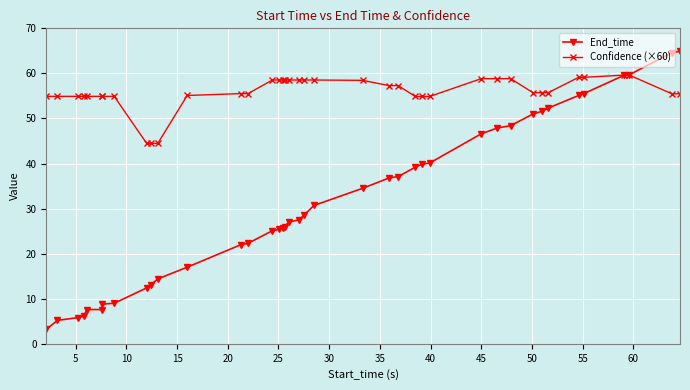

Which series has the largest range (max minus min)?

End_time